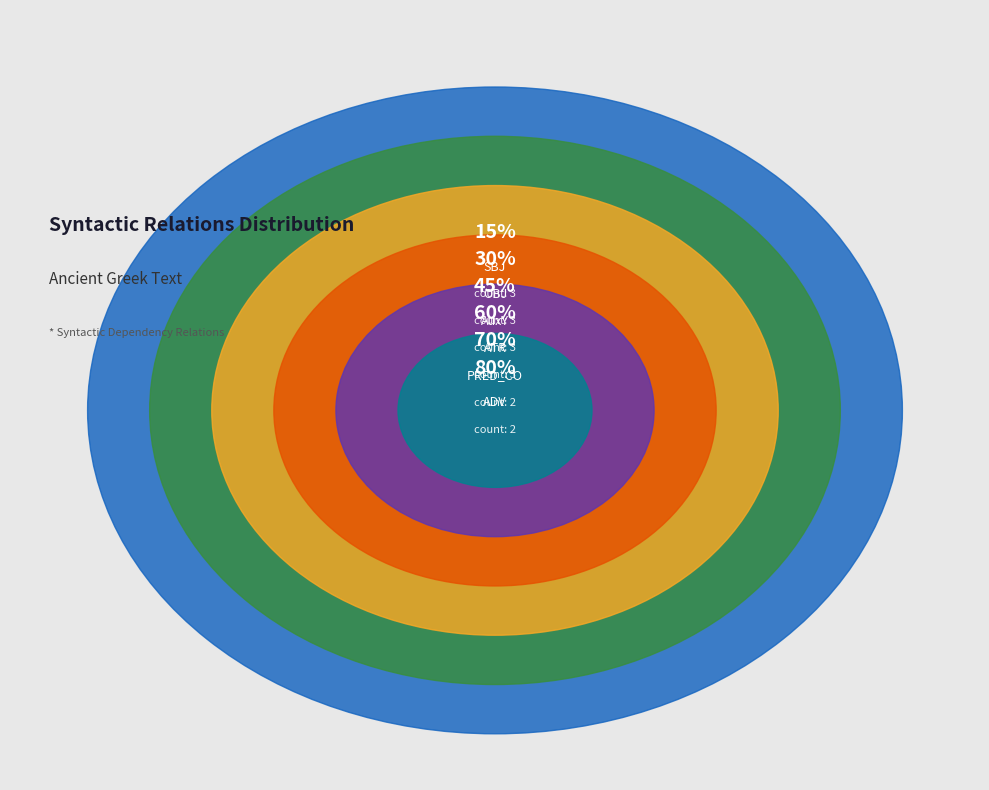

How much of the chart is everything except COORD?

95.0%